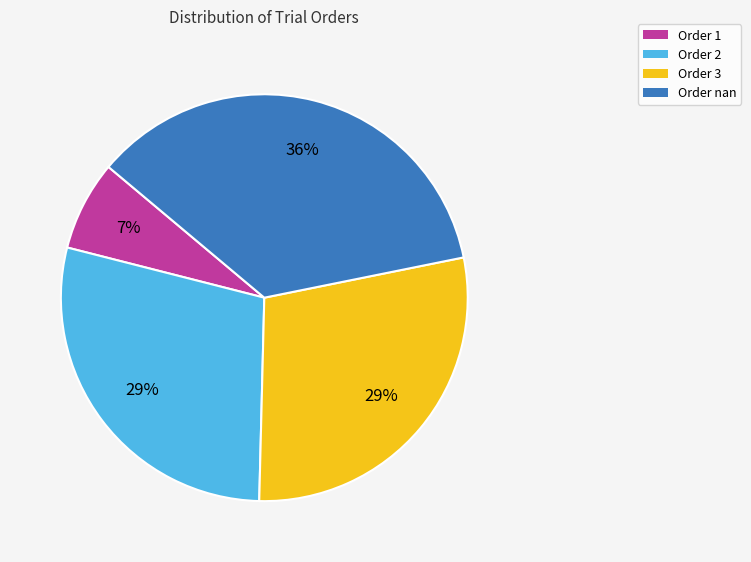

Approximately how many times larger is the value at Order 2 compared to Order nan?

0.8